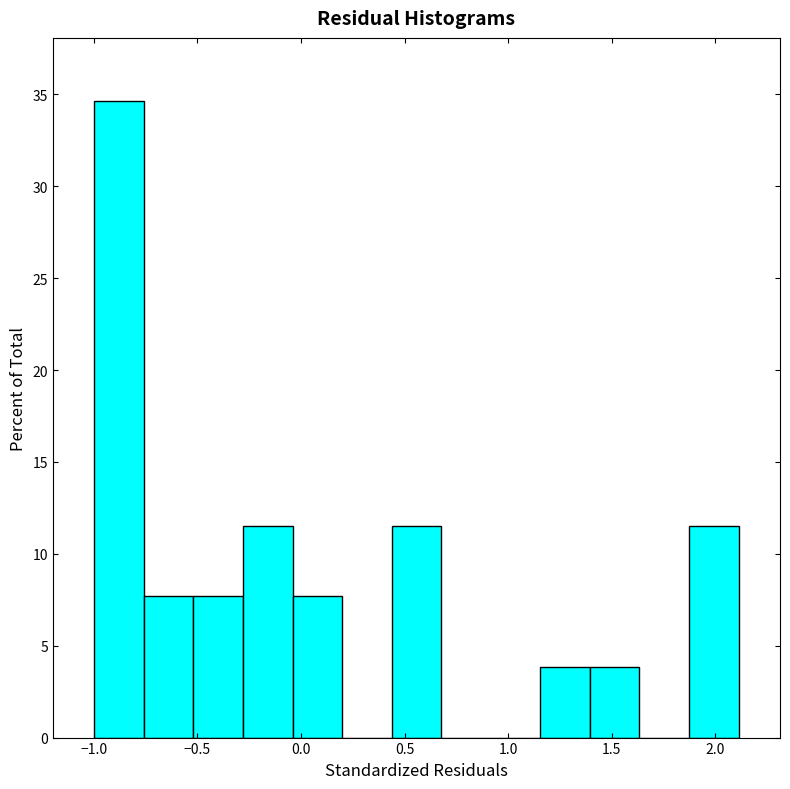

Reading left to right, transcribe this chart: for each bar, give the range it covers on the x-axis and its height. Neither the bar edges nor the heights are printed on the chart, so give them approximately, as read against the axes.

-1.00 to -0.75: 34.5
-0.75 to -0.50: 7.5
-0.50 to -0.30: 7.5
-0.30 to -0.05: 11.5
-0.05 to 0.20: 7.5
0.20 to 0.45: 0
0.45 to 0.70: 11.5
0.70 to 0.90: 0
0.90 to 1.15: 0
1.15 to 1.40: 4.0
1.40 to 1.65: 4.0
1.65 to 1.85: 0
1.85 to 2.10: 11.5